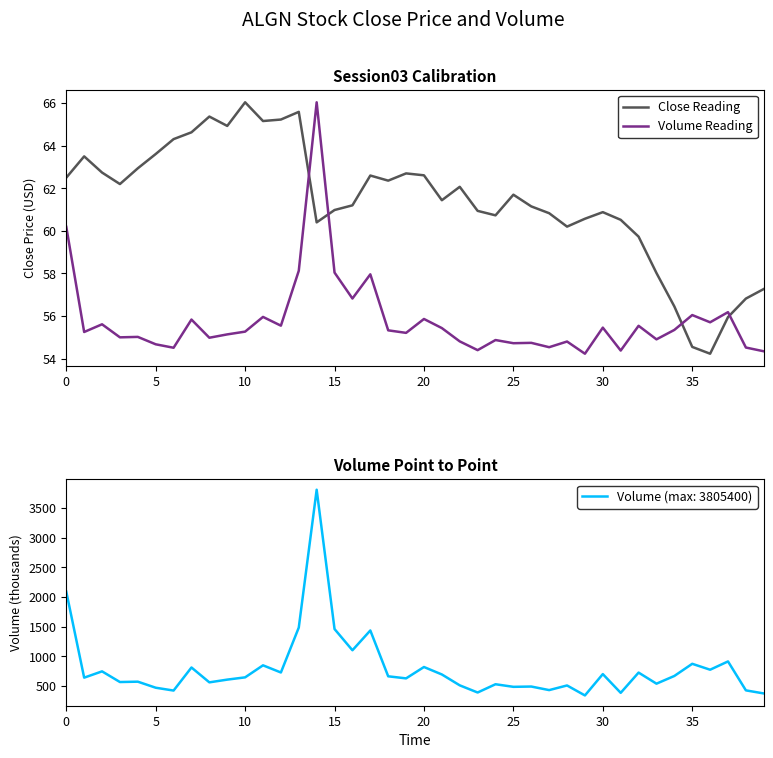

How many data points in Close Reading are less than 61?

17